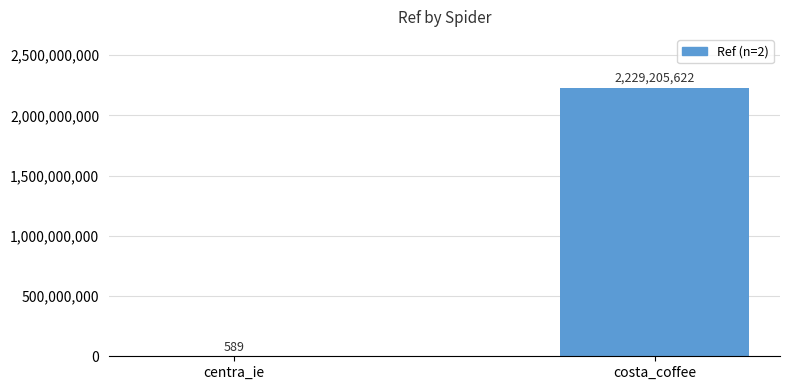

What is the sum of all values?

2229206211